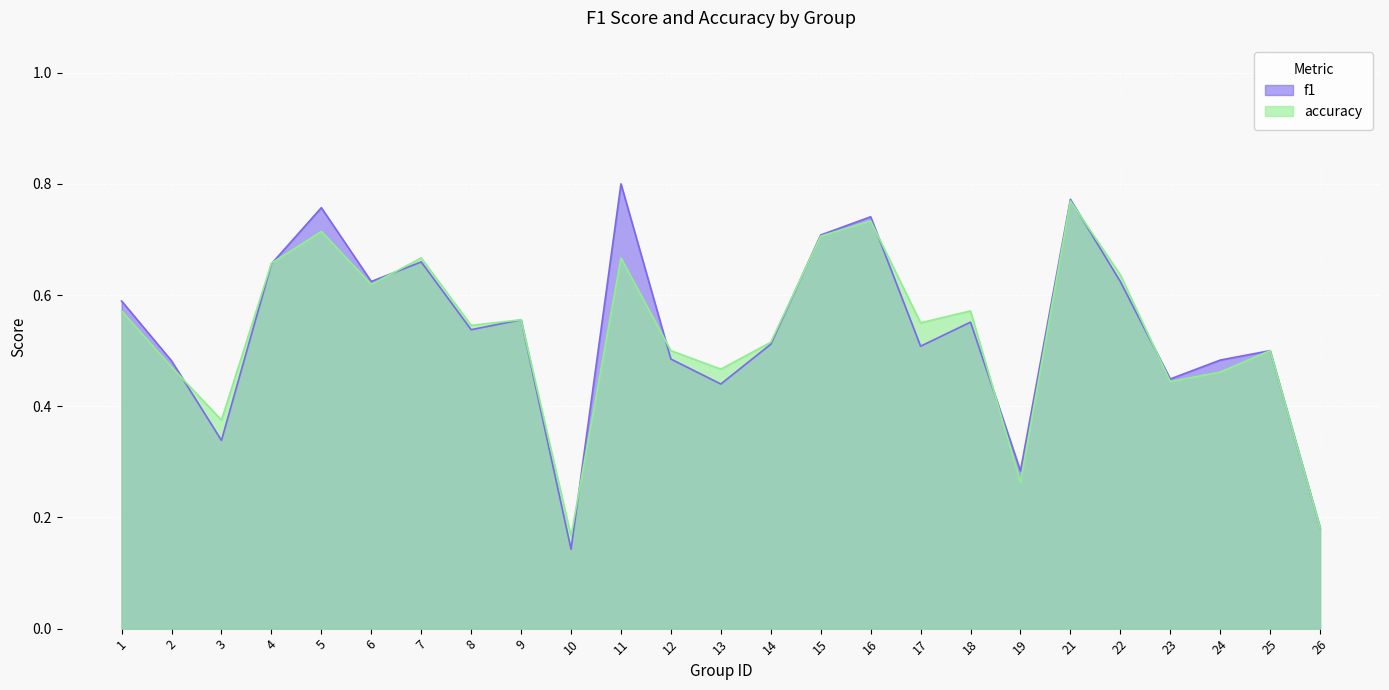

At which category does the chart reach its minimum across all series?

10